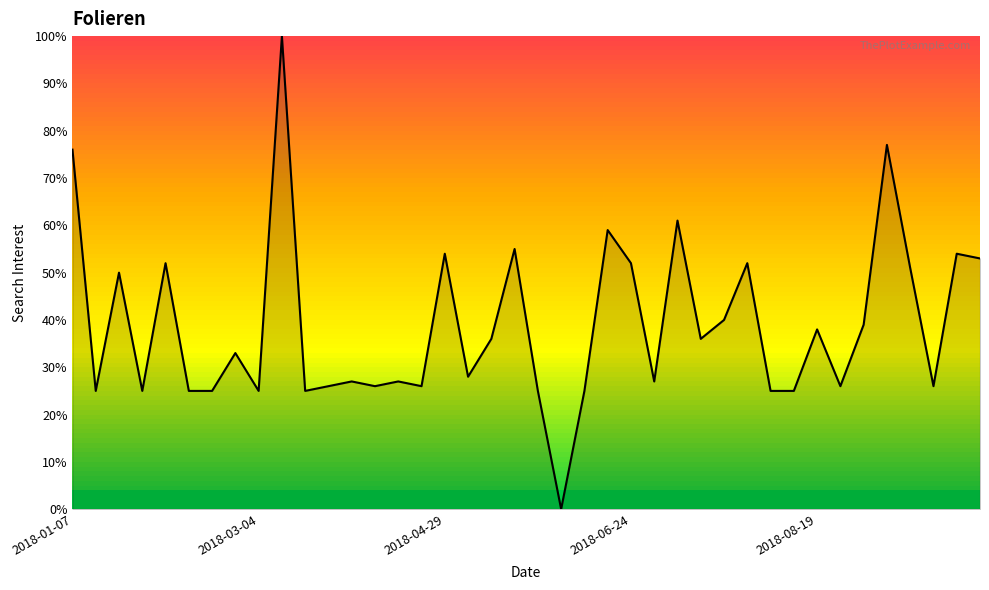

Does the chart have visible grid lines?

No